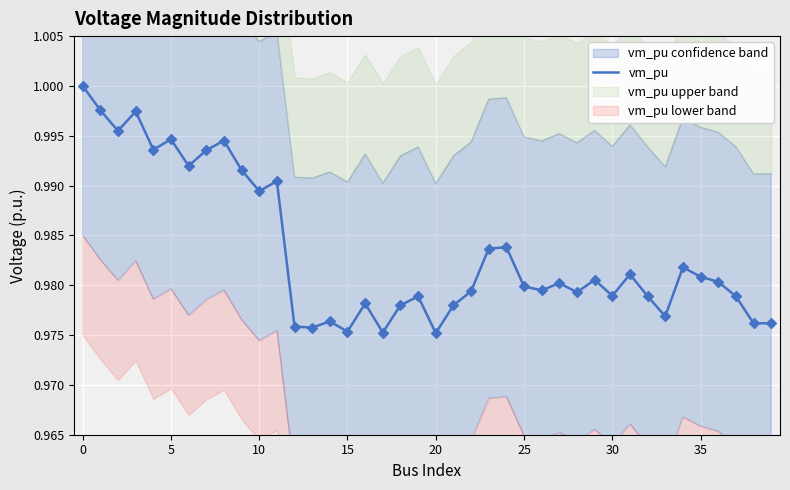

Which has a higher value, 26 or 30?

26